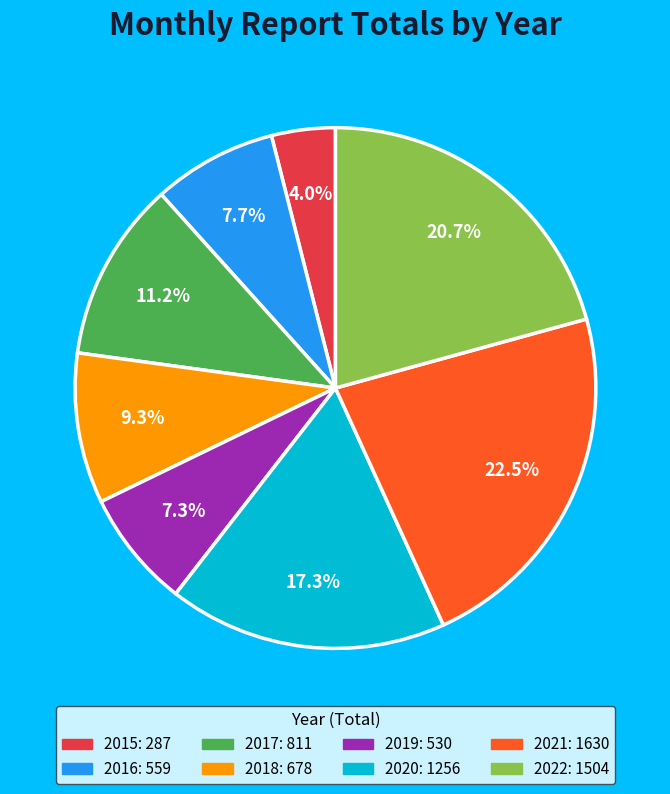

Is there a majority slice in this chart?

No